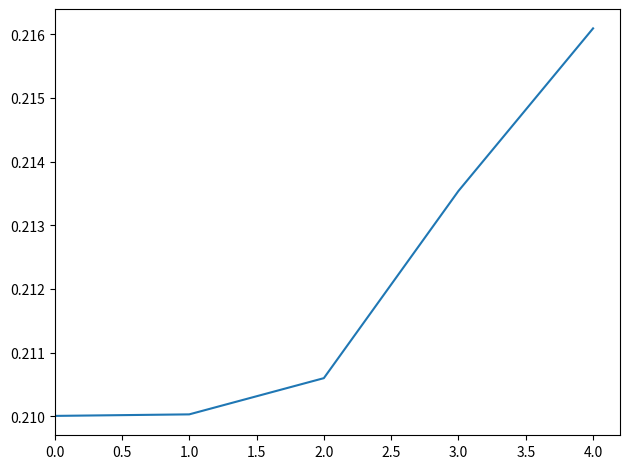

At which category does the chart reach its peak across all series?

4.0